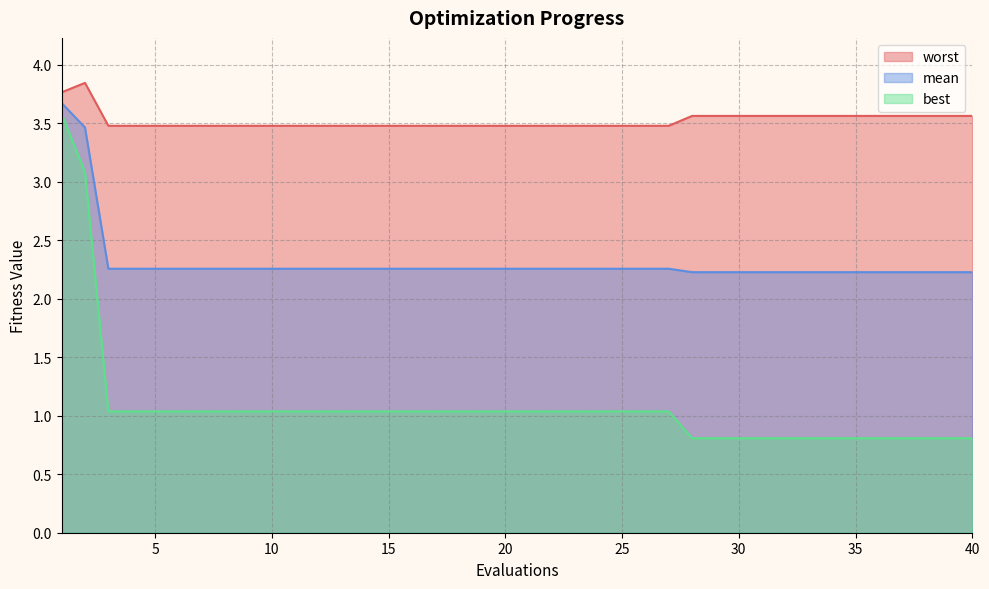

Which series has the widest spread of values?

best